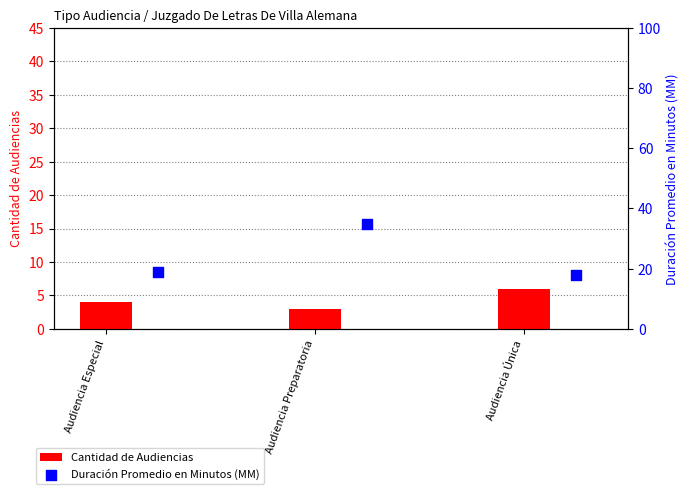

What is the total value across all series at Audiencia Preparatoria?

38